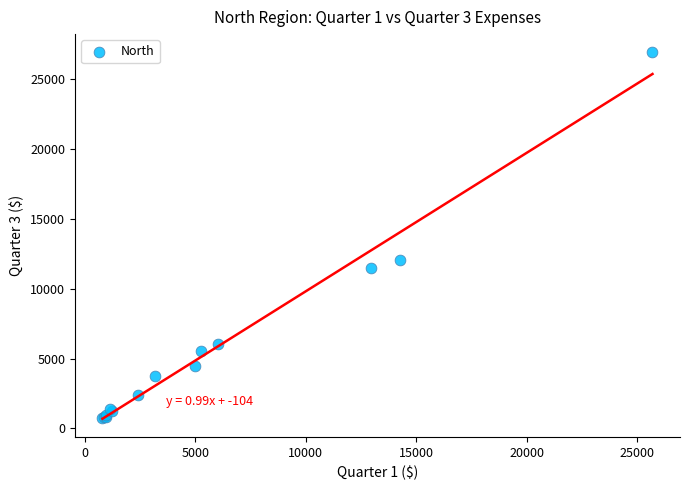

What Y value in the scatter plot is closest to 13840?

12050